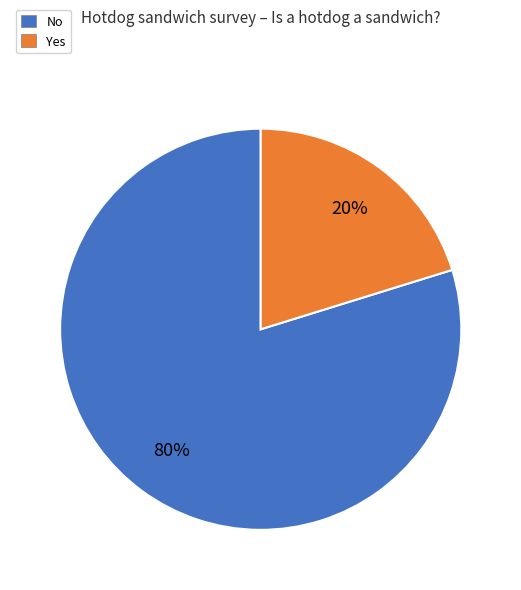

Is there any slice that represents more than half of the pie?

Yes